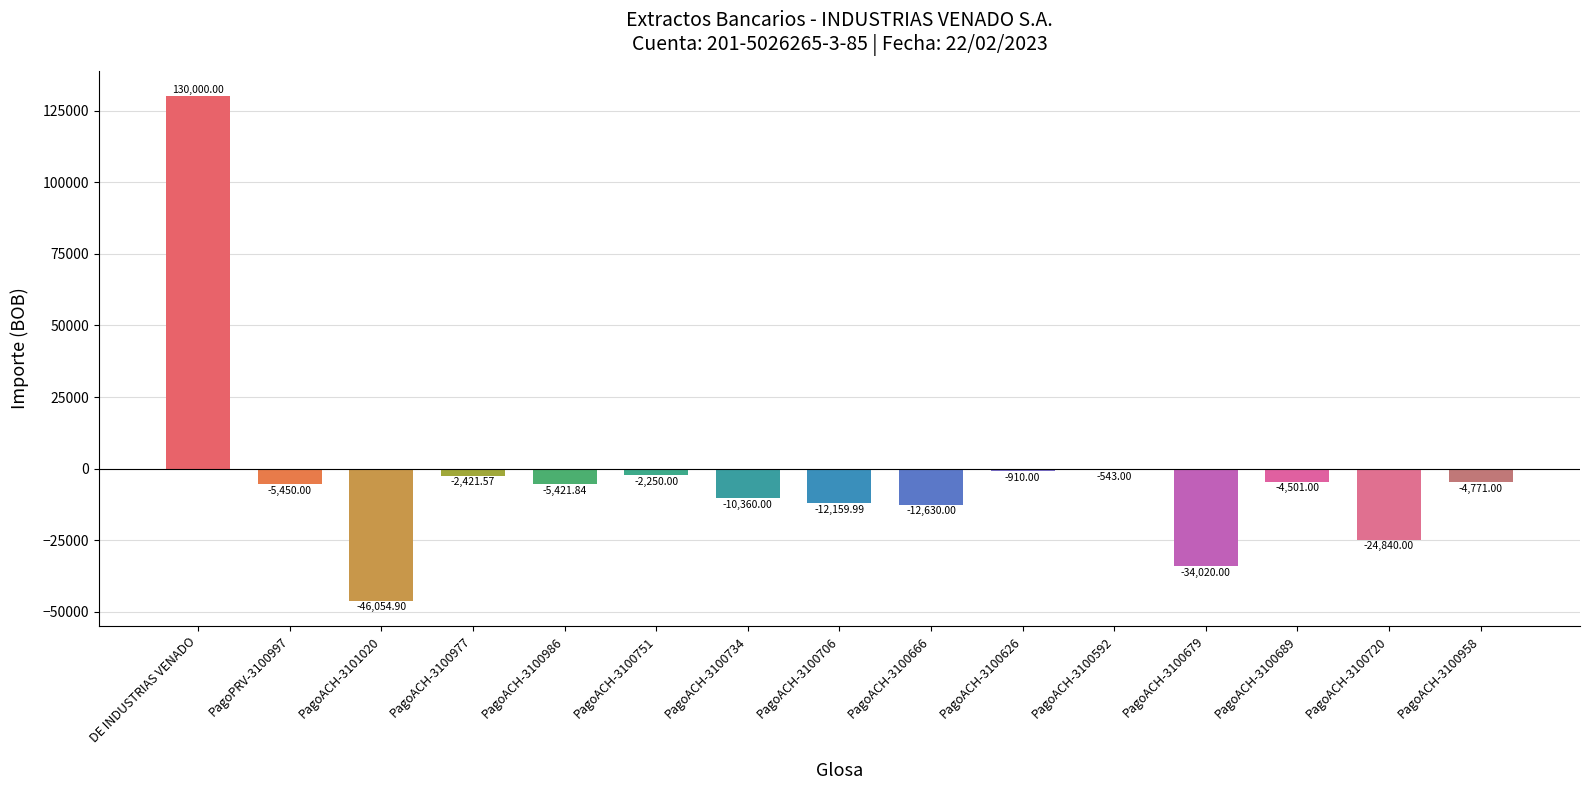

What is the change in value from PagoACH-3100706 to PagoACH-3100666?

-470.0